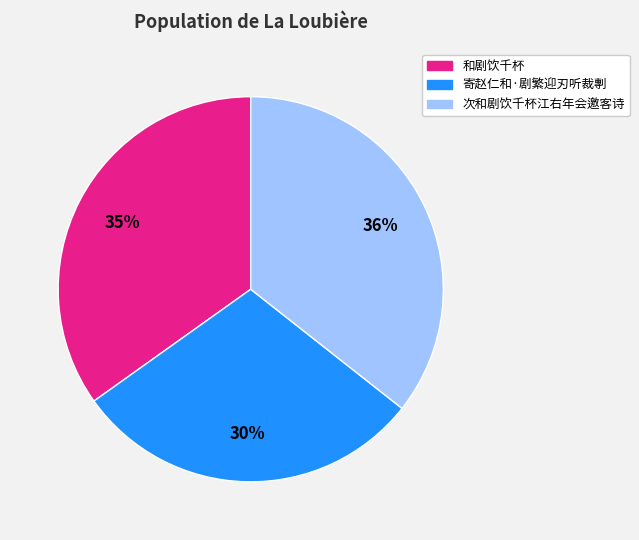

To the nearest percent, what is the average slice percentage?

33%